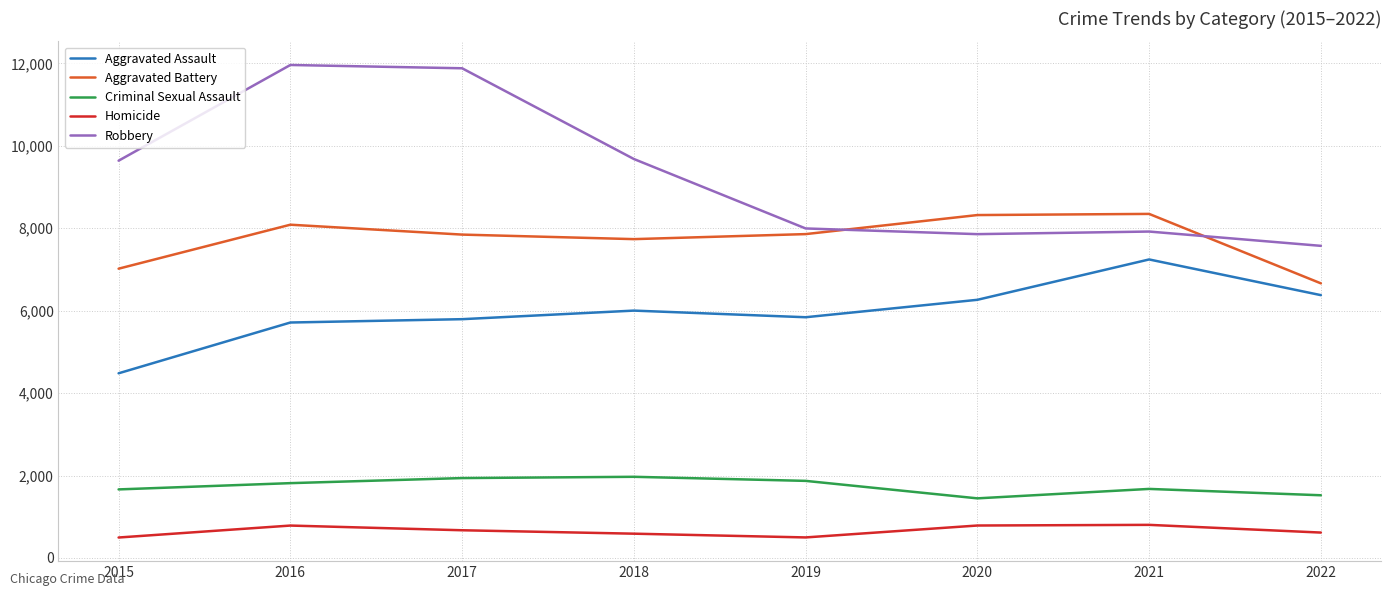

What are all the series names shown in the legend?

Aggravated Assault, Aggravated Battery, Criminal Sexual Assault, Homicide, Robbery